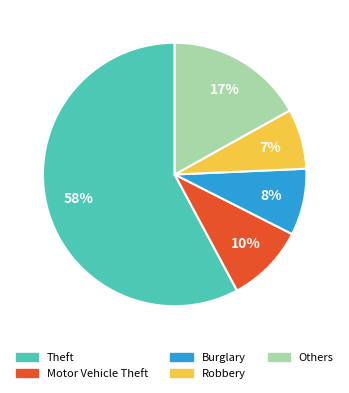

To the nearest percent, what is the average slice percentage?

20%